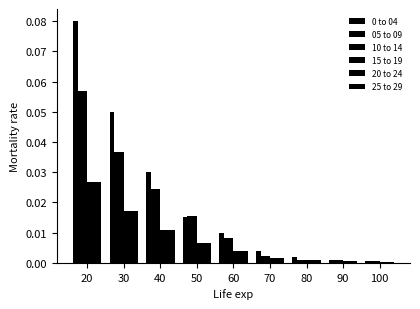

Rank the series by their maximum value, from lowest to highest.

15 to 19, 20 to 24, 25 to 29, 05 to 09, 10 to 14, 0 to 04